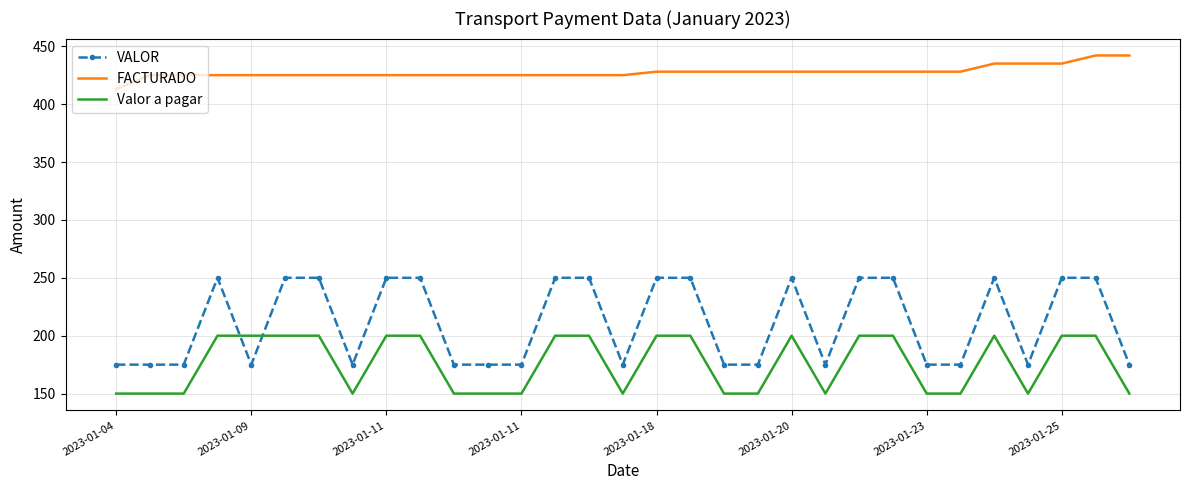

Which series has the largest total across all categories?

FACTURADO